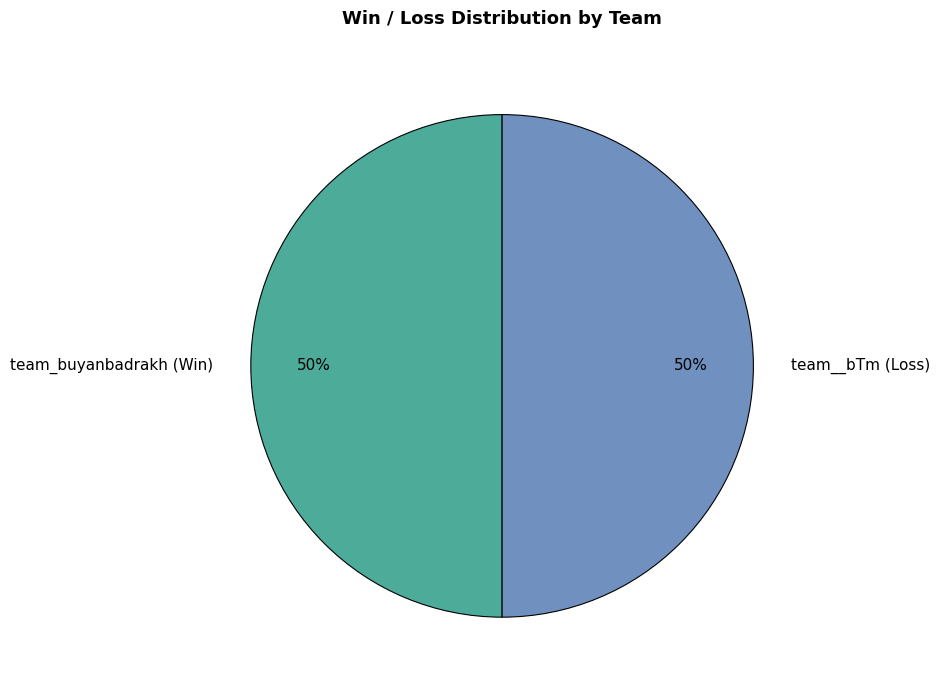

What percentage is the team_buyanbadrakh slice, to the nearest percent?

50%